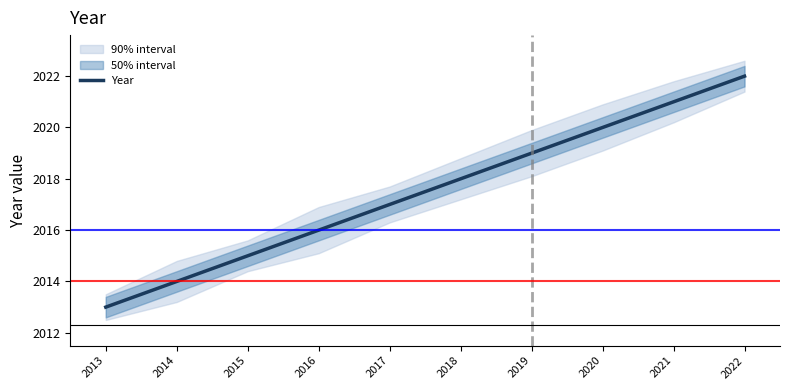

How many values are below 2018?

5